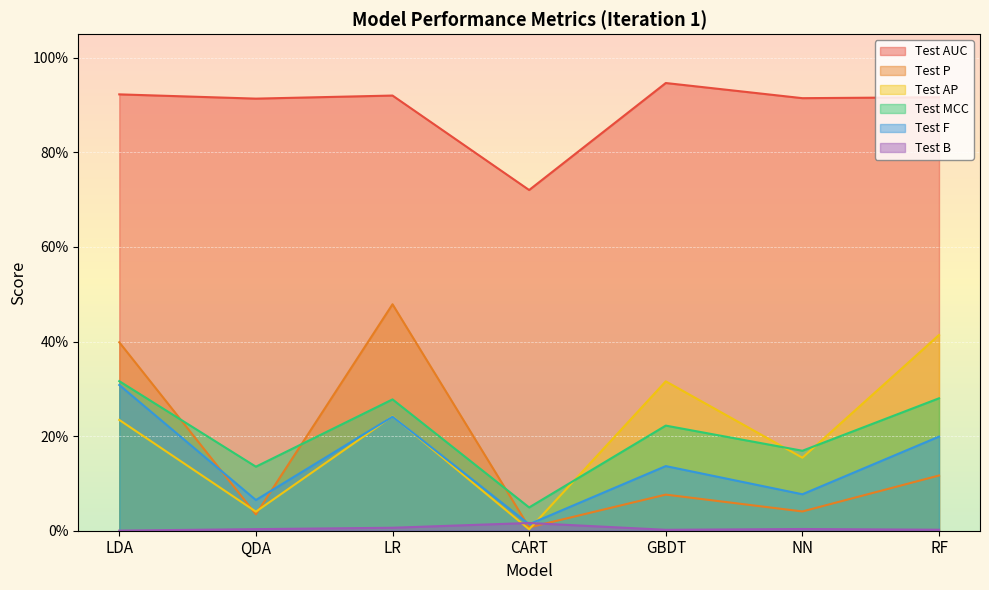

The value of Test AP at GBDT is 0.3. True or false?

True